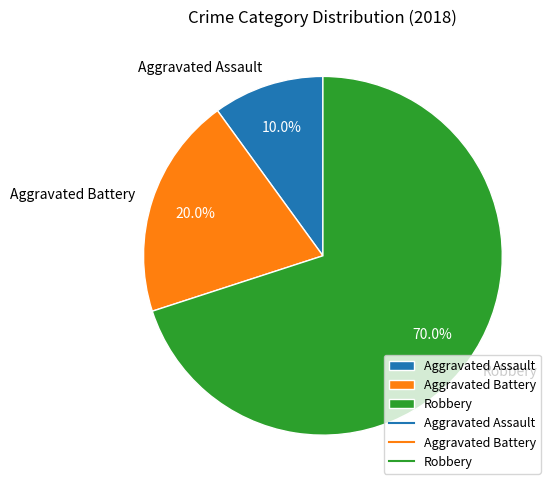

What percentage is the Robbery slice, to the nearest percent?

70%